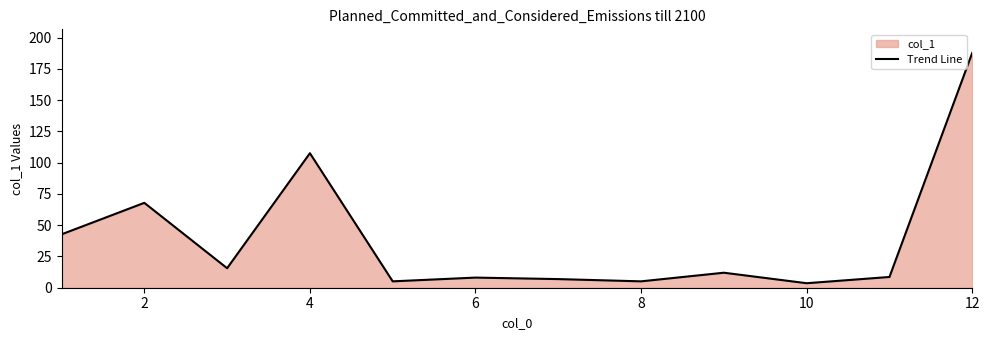

Count the number of values greater than 12.

5